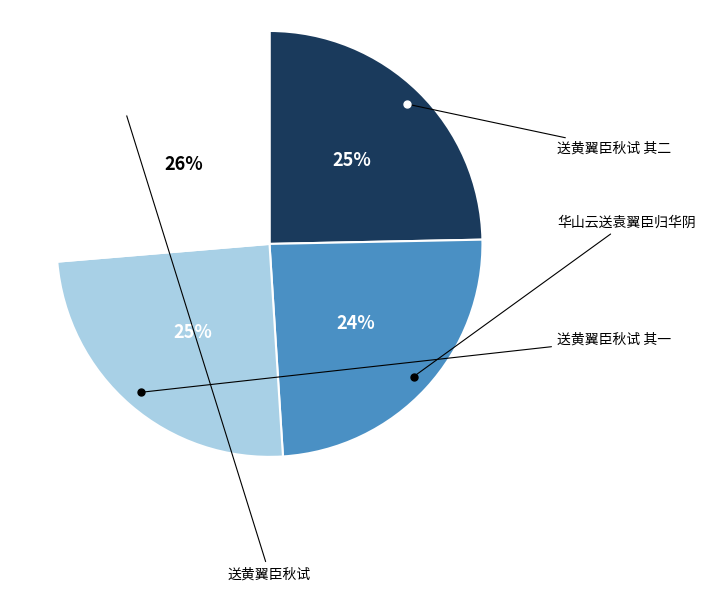

Does any single category account for the majority?

No